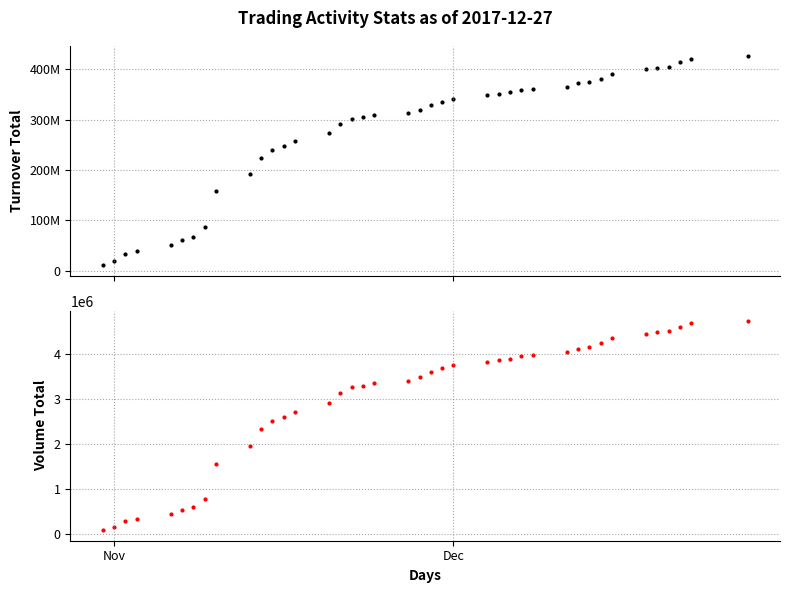

At how many categories does at least one series exceed 387327858?

7